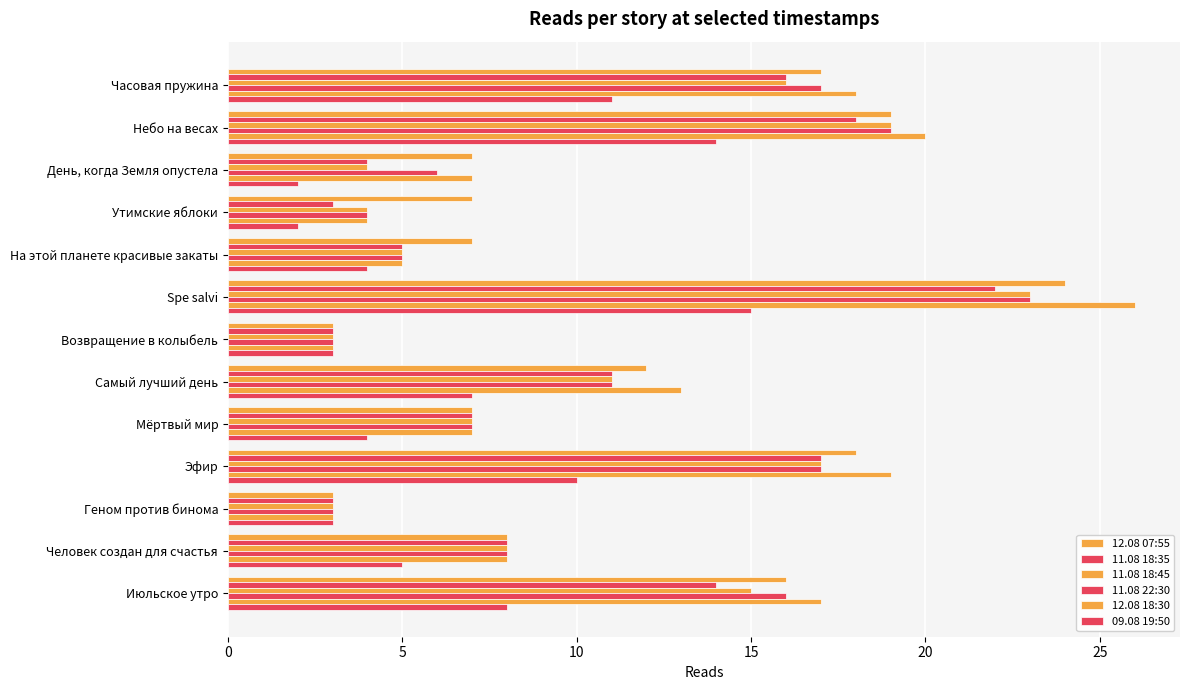

Rank the series by their maximum value, from highest to lowest.

12.08 18:30, 12.08 07:55, 11.08 18:45, 11.08 22:30, 11.08 18:35, 09.08 19:50